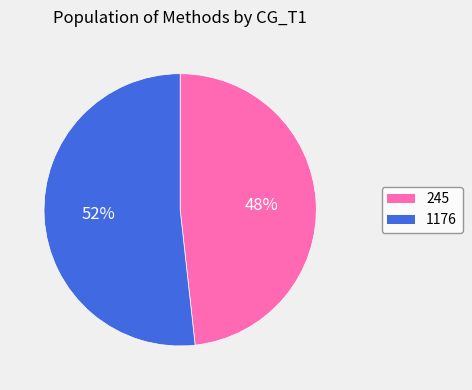

Which category has the smallest portion of the pie?

245